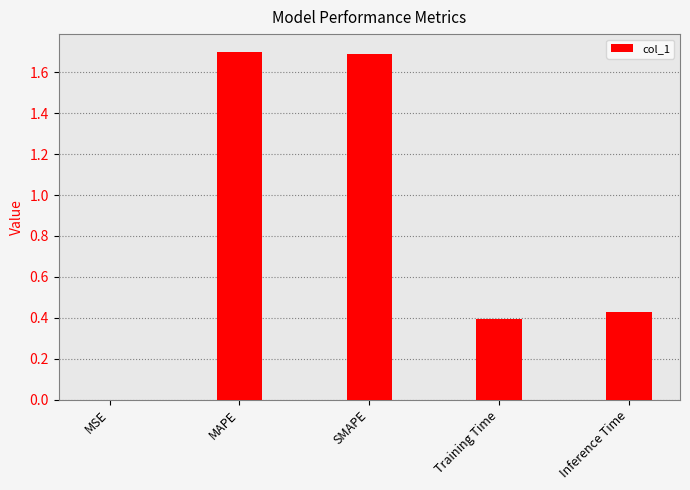

Are the bars grouped side by side (vs. stacked)?

No